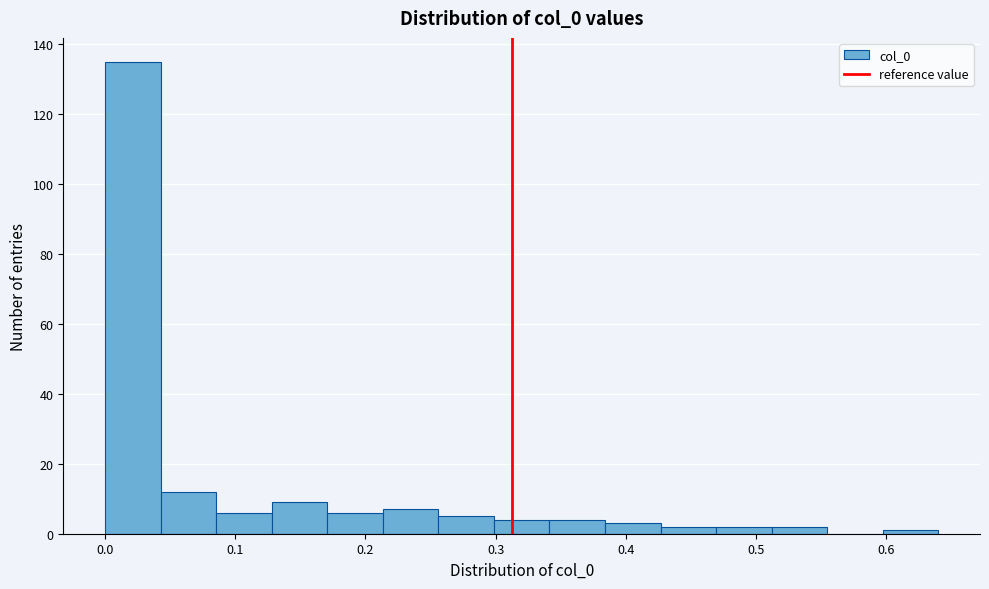

Reading left to right, list every bar in this chart as the range it spans on the x-axis followed by its height. Neither the bar edges nor the heights are printed on the chart, so give them approximately, as read against the axes.

0.00 to 0.04: 136
0.04 to 0.09: 12
0.09 to 0.13: 6
0.13 to 0.17: 10
0.17 to 0.21: 6
0.21 to 0.26: 8
0.26 to 0.30: 6
0.30 to 0.34: 4
0.34 to 0.38: 4
0.38 to 0.43: 4
0.43 to 0.47: 2
0.47 to 0.51: 2
0.51 to 0.55: 2
0.55 to 0.60: 0
0.60 to 0.64: under 2